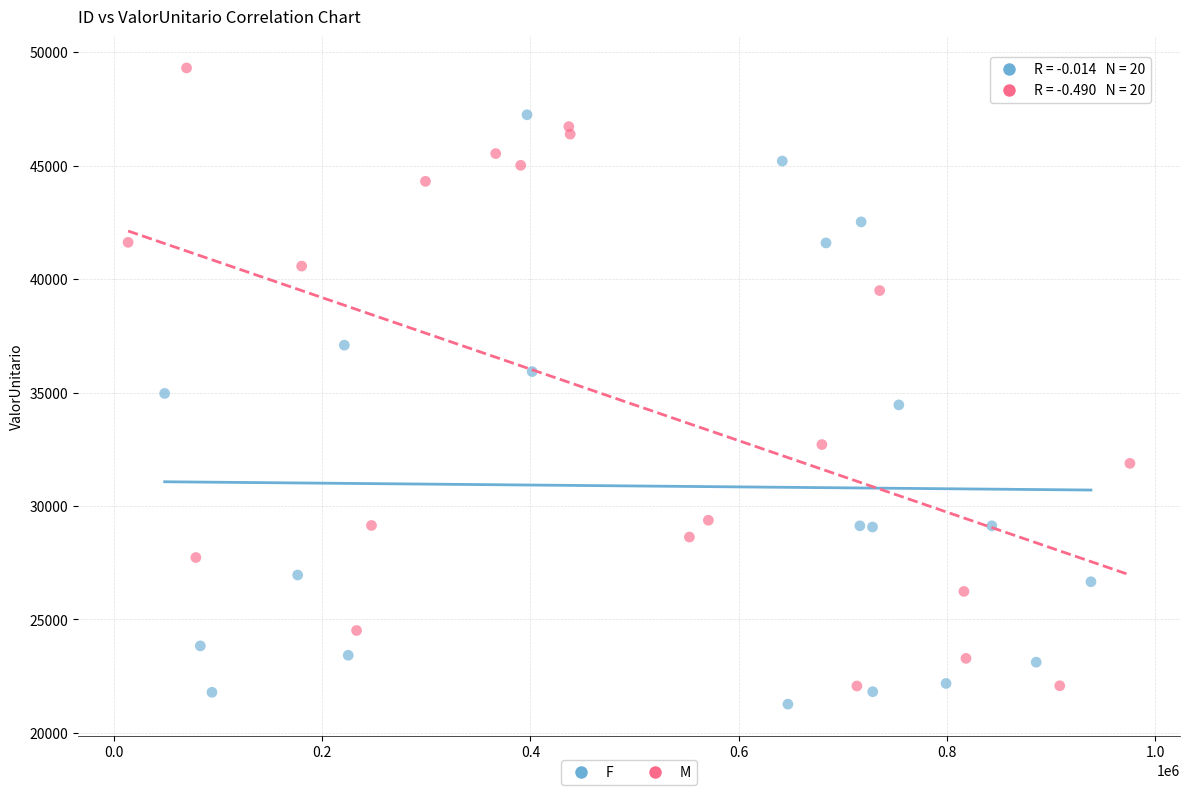

Which series reaches the maximum Y coordinate?

M